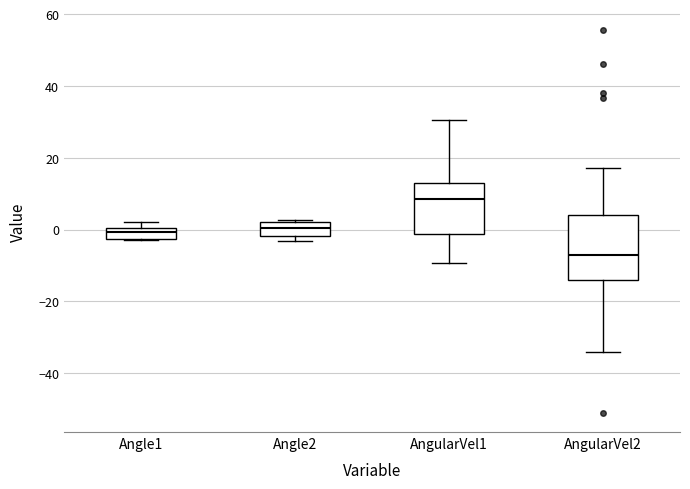

Which box's median line is the lowest?

AngularVel2